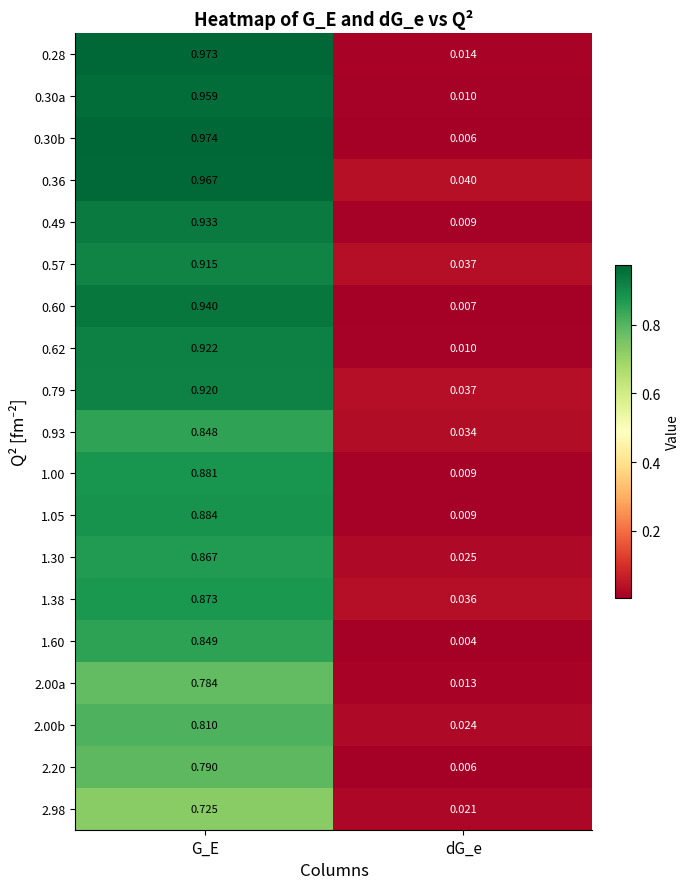

Where is 0.79 nearest to the value 0?

dG_e